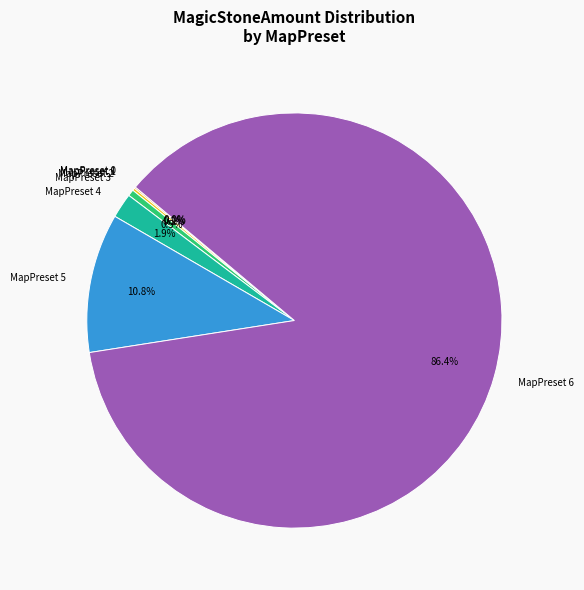

Count the number of slices in the pie.

7